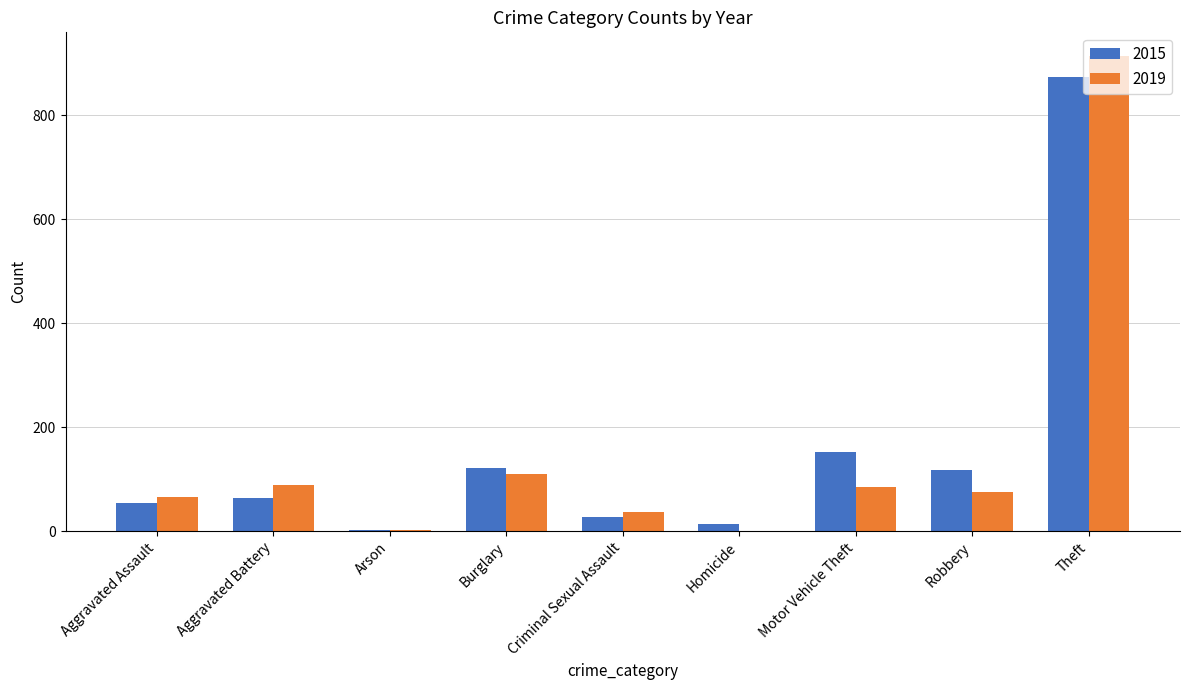

At which category is the sum across all series the highest?

Theft